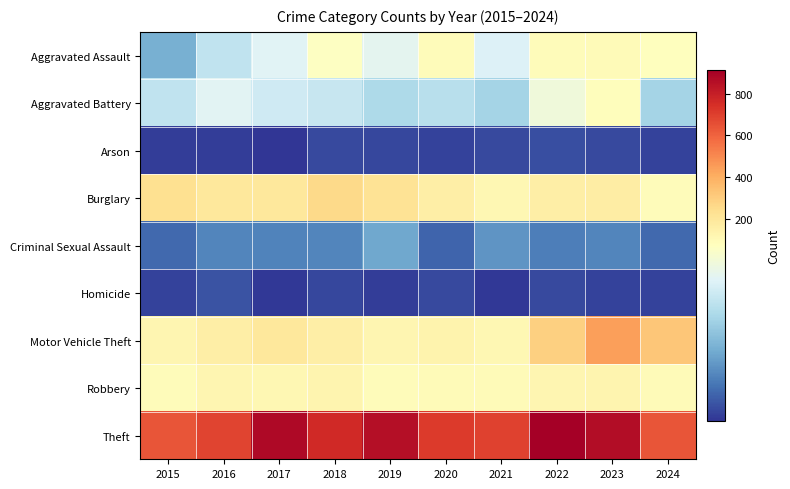

What is the greatest value displayed?

912